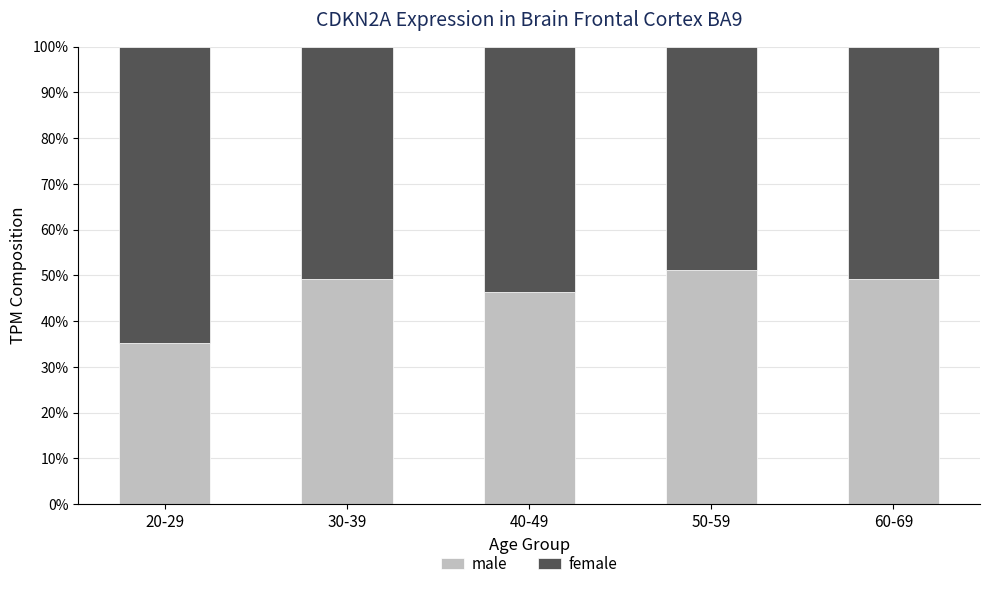

What value does the male series have at 60-69?

49.3